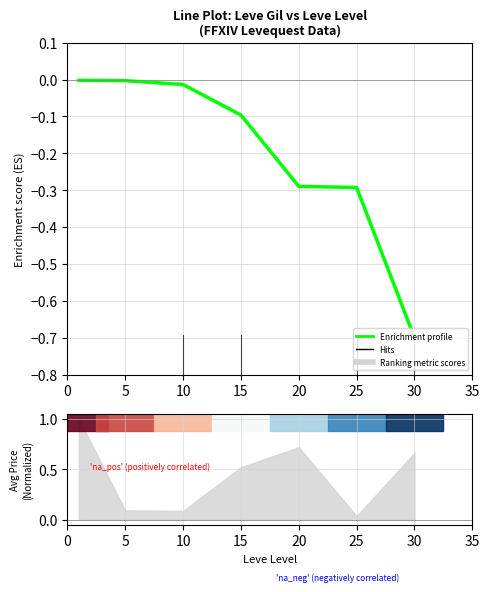

The chart shows a value of -0.1 at 15. True or false?

True